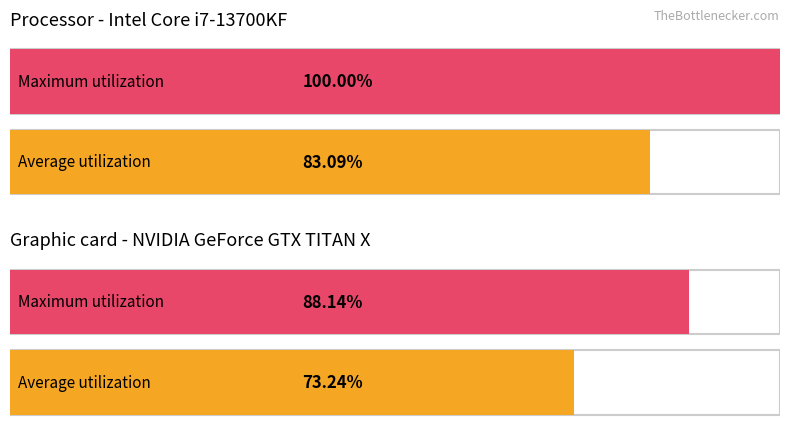

Which series has the largest range (max minus min)?

Maximum utilization